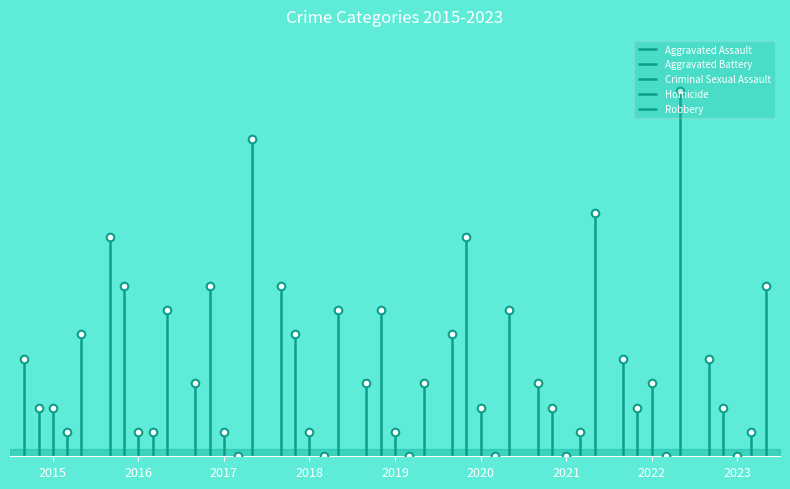

At how many categories does at least one series exceed 6?

7